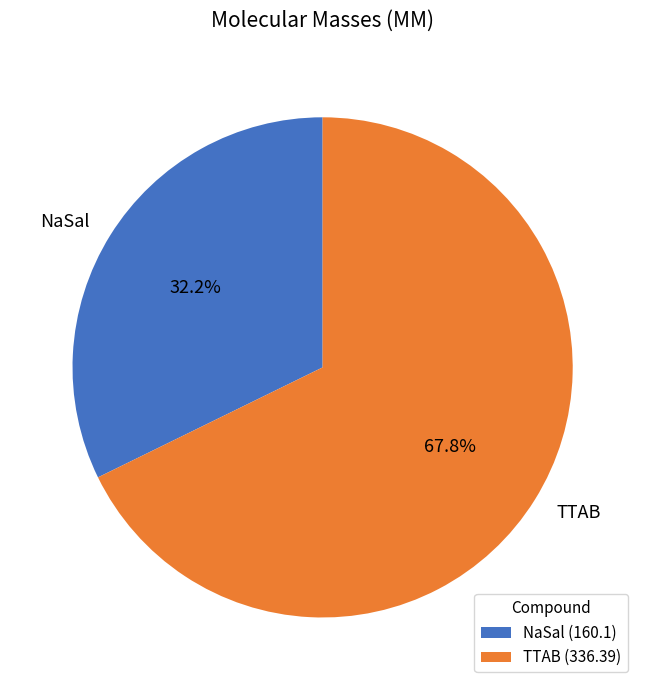

Is it true that NaSal is 40% of the pie?

False